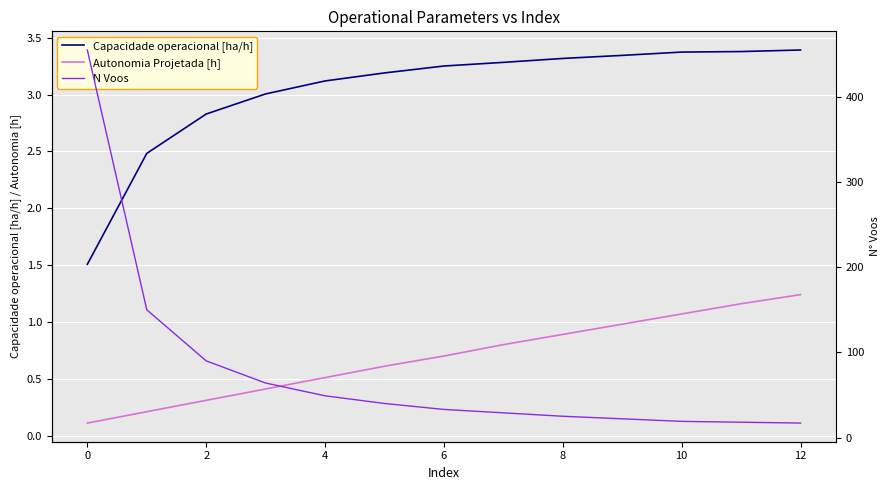

True or false: Capacidade operacional [ha/h] and N Voos intersect in this chart.

False